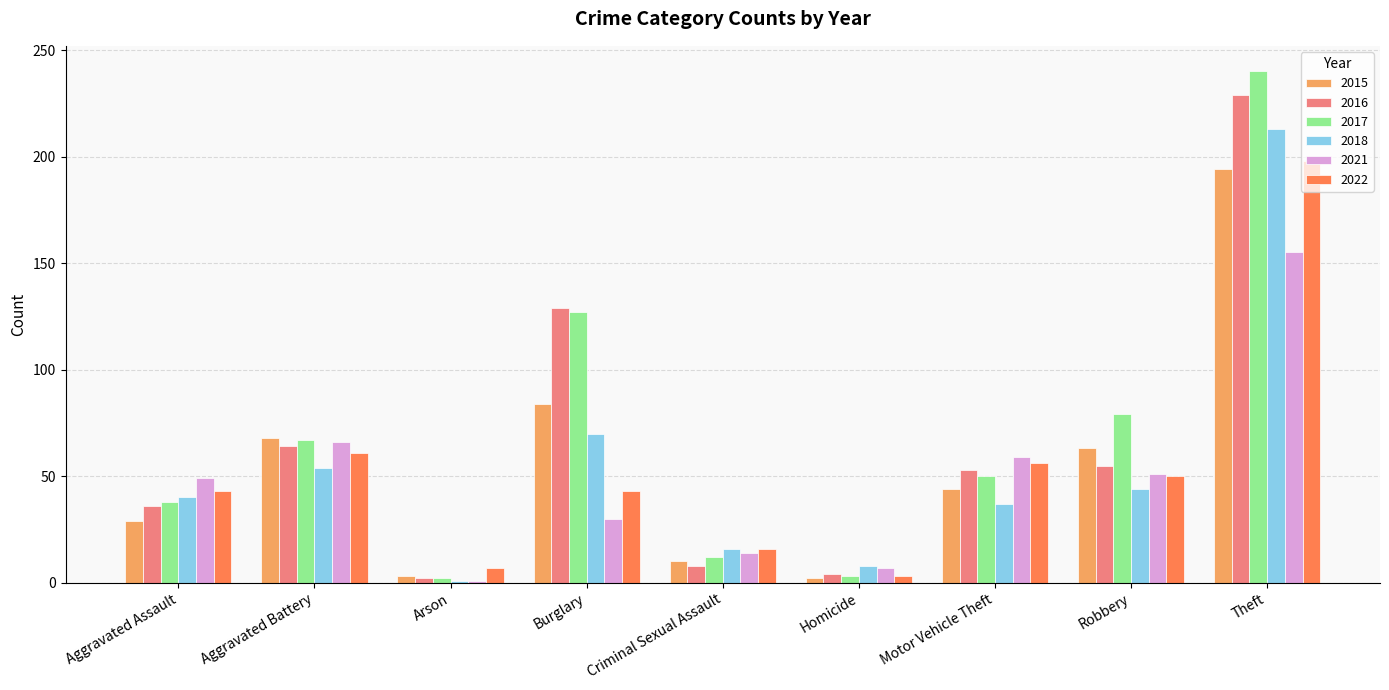

What is the difference between the highest and lowest values at Criminal Sexual Assault?

8